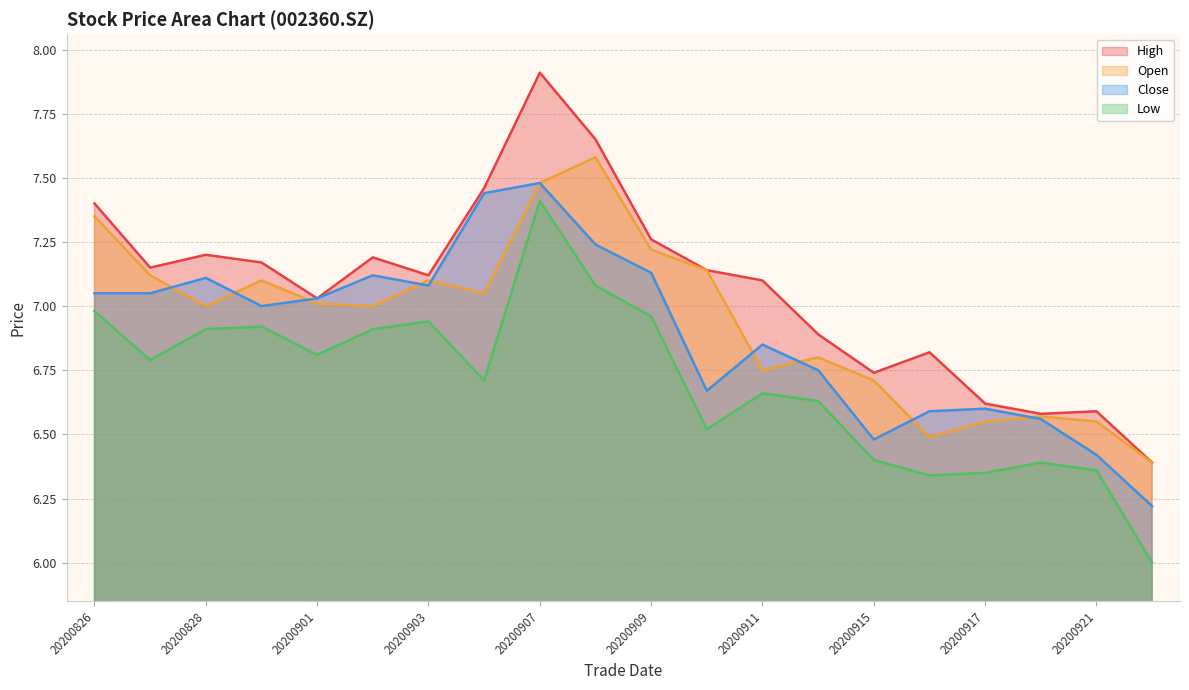

True or false: open has a value of 7.1 at 20200831.

True